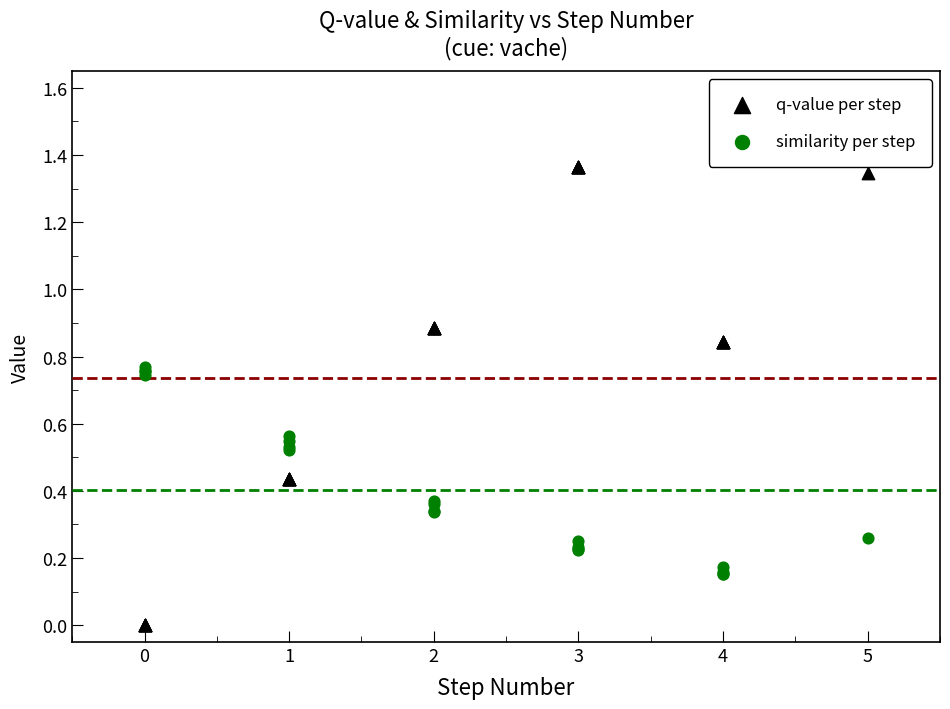

Which series reaches the minimum Y coordinate?

q-value per step